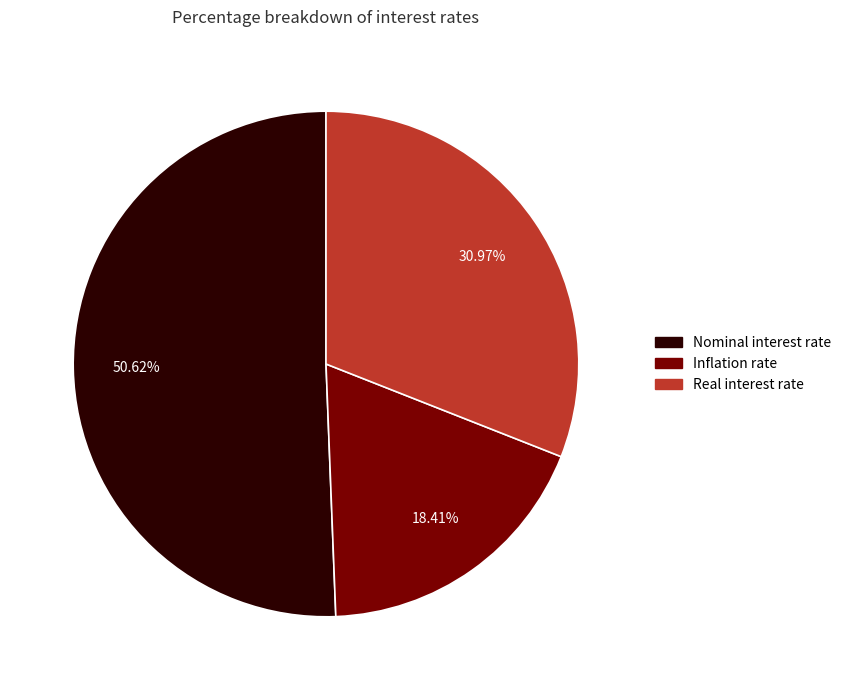

Count the number of slices in the pie.

3